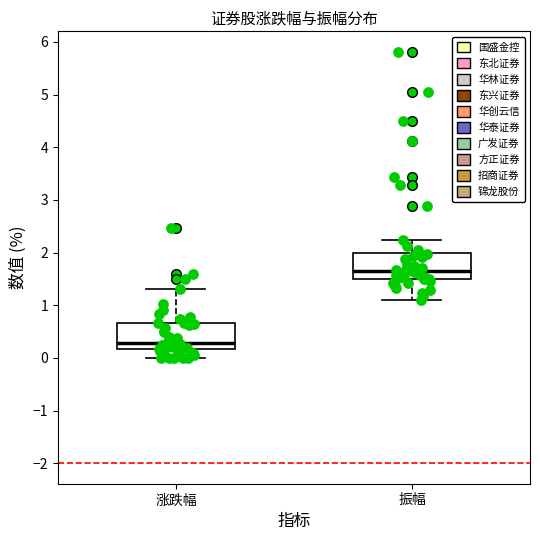

Reading left to right, read every box against the y-axis: the position of its median line, the range the box covers, and the ends of its whiskers. The values are not printed on the chart, so give them approximately, as read against the axis.

涨跌幅: median 0.3, box 0.2 to 0.7, whiskers 0.0 to 1.3
振幅: median 1.6, box 1.5 to 2.0, whiskers 1.1 to 2.2